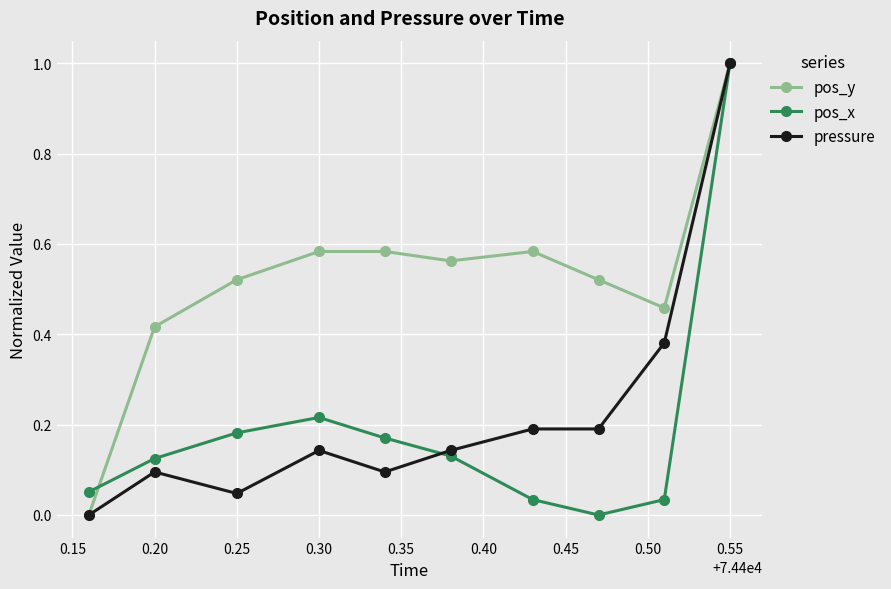

What is the maximum value for pos_y?

1.0